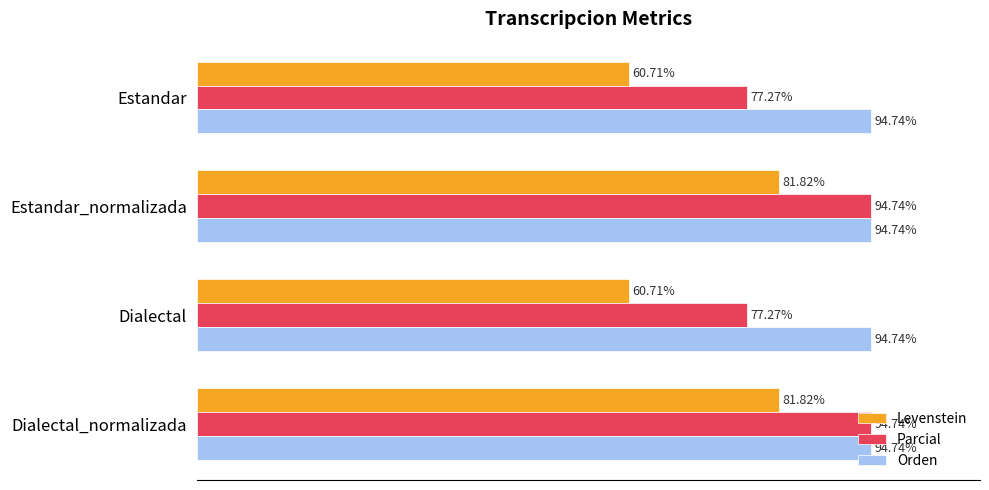

Which series has the largest total across all categories?

Orden